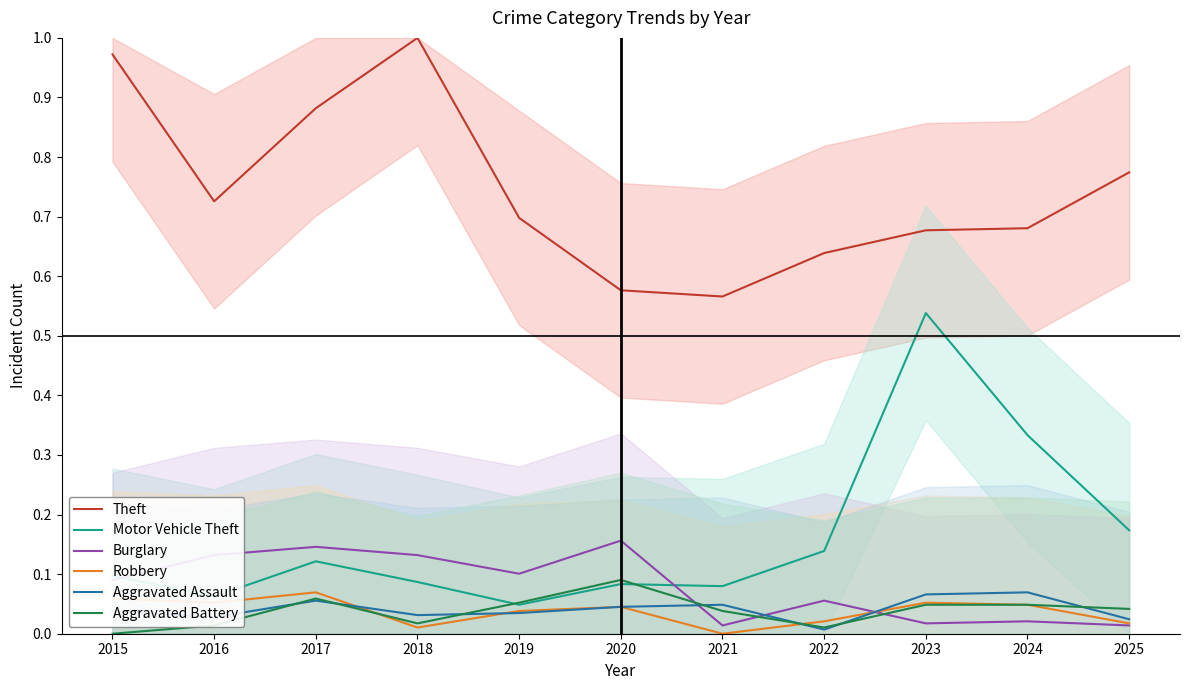

Is the value of Burglary at 2015 greater than the value of Aggravated Battery at 2022?

Yes